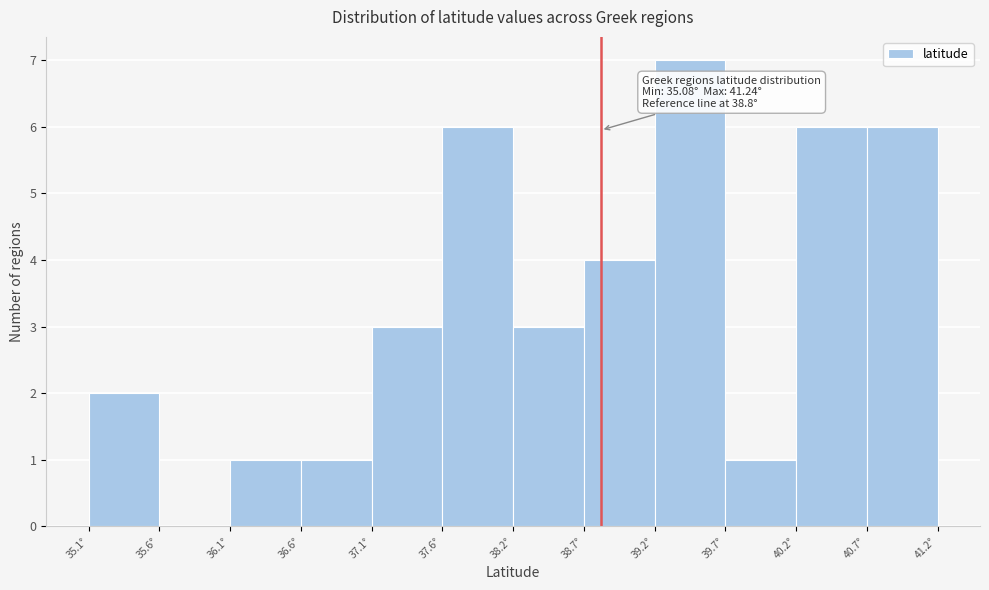

Over which range of the x-axis is the bar tallest?

39.2 to 39.7